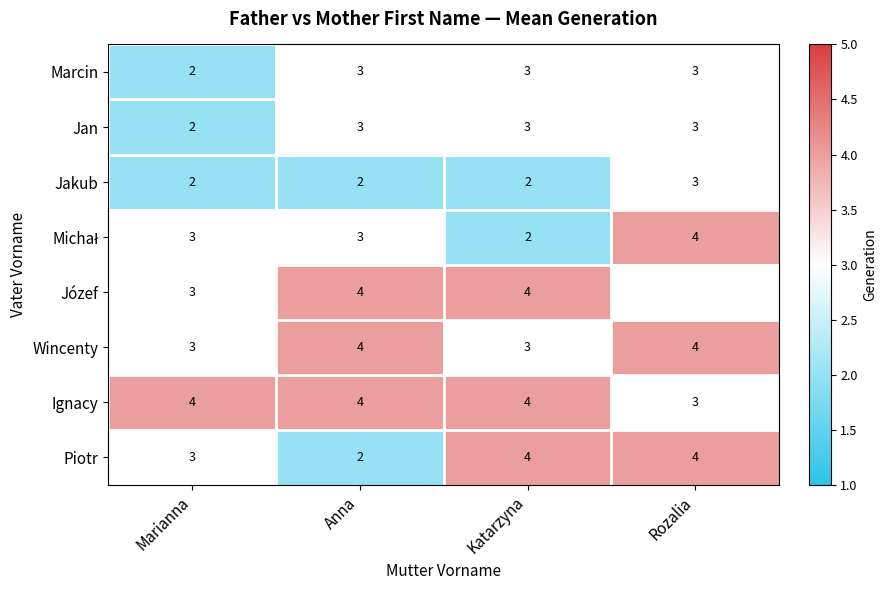

What is the sum of the Jan values at Anna and Rozalia?

6